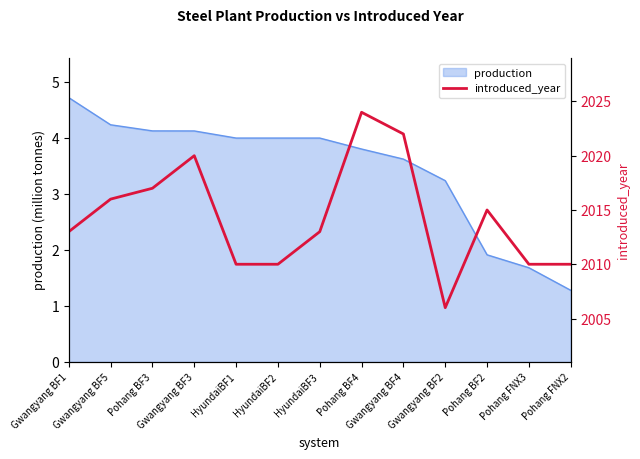

Where does the data first go above 2013?

Gwangyang BF5